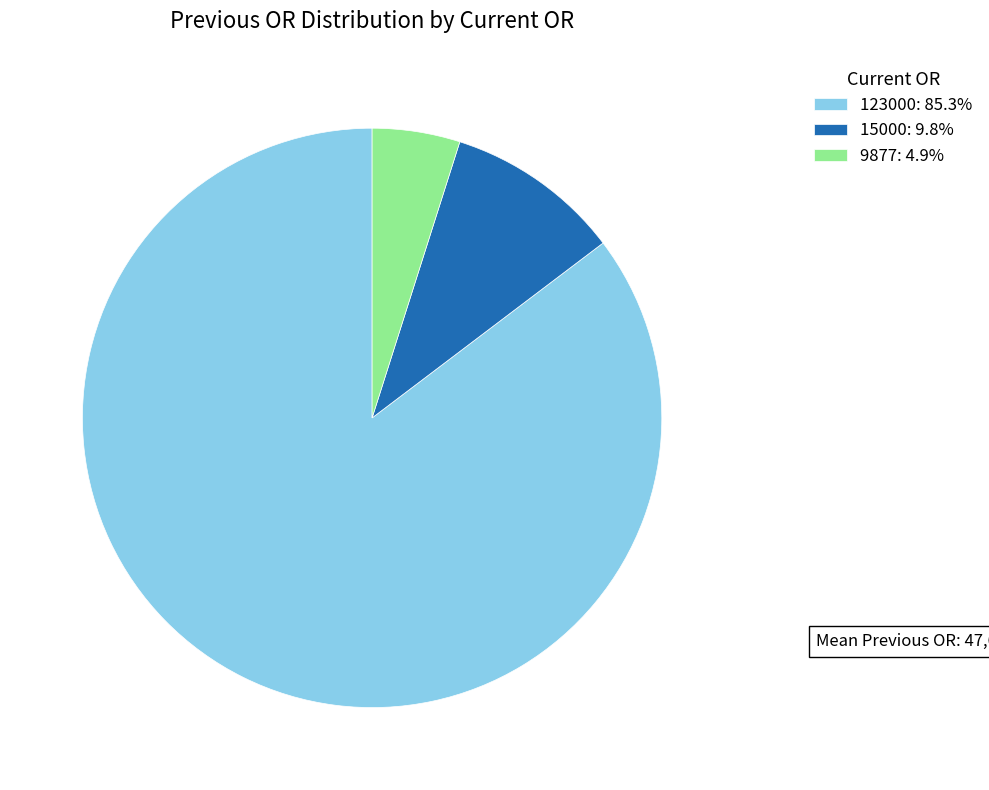

Is the sum of 123000 and 15000 greater than half?

Yes